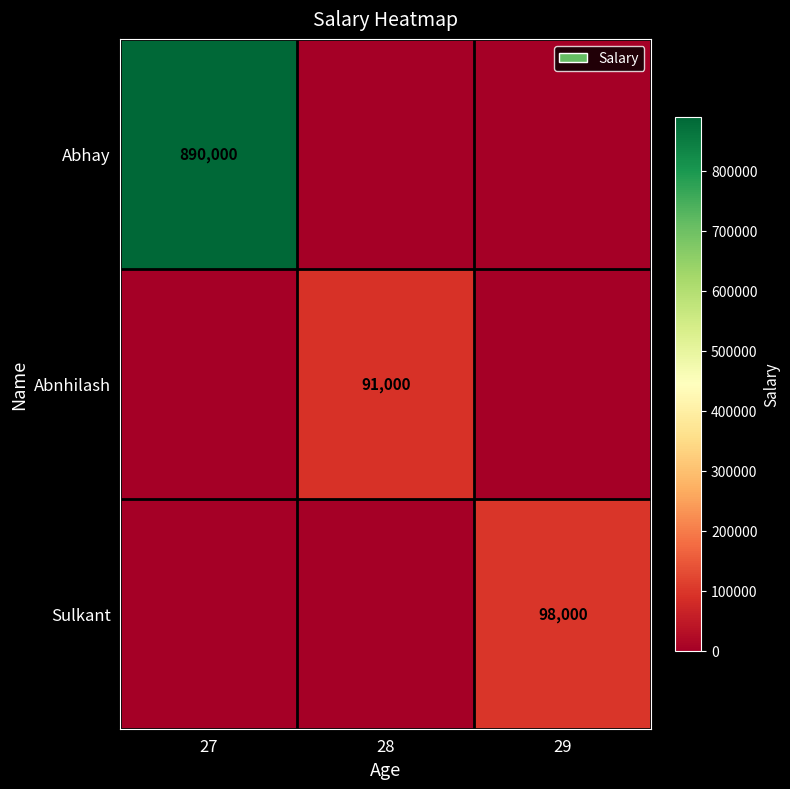

Is it true that Sulkant equals 98000 at 29?

True